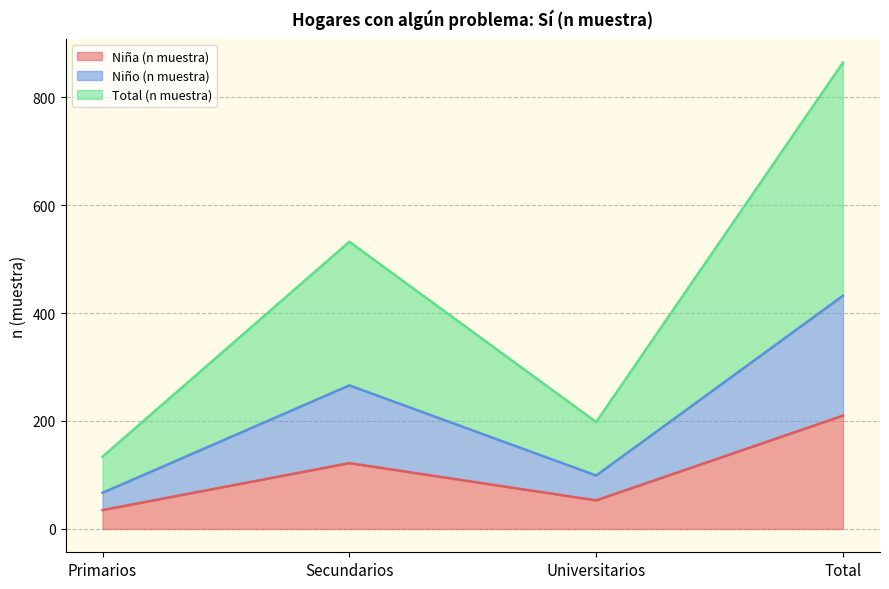

True or false: Niño (n muestra) has a value of 184 at Total.

False